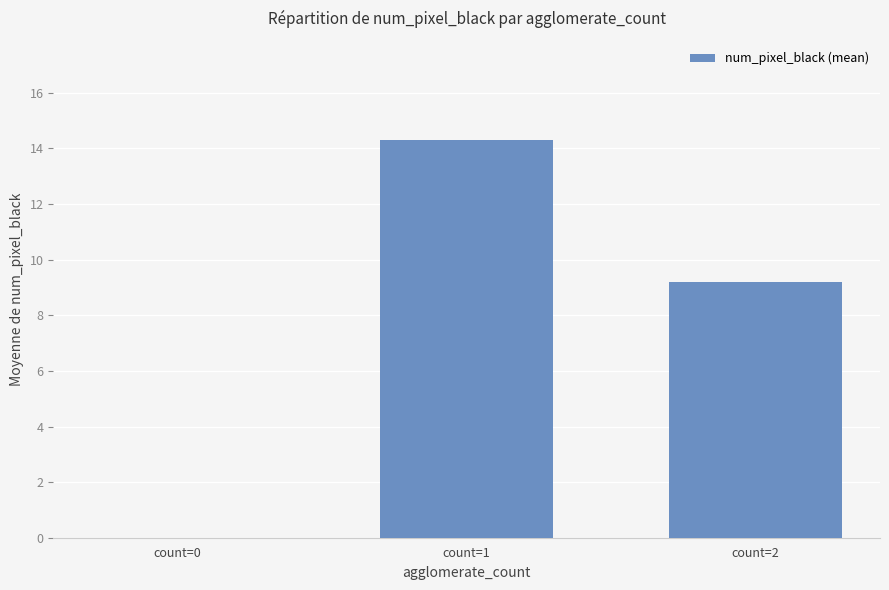

Reading left to right, what are all the values shown in this chart?

0.0	14.3	9.2